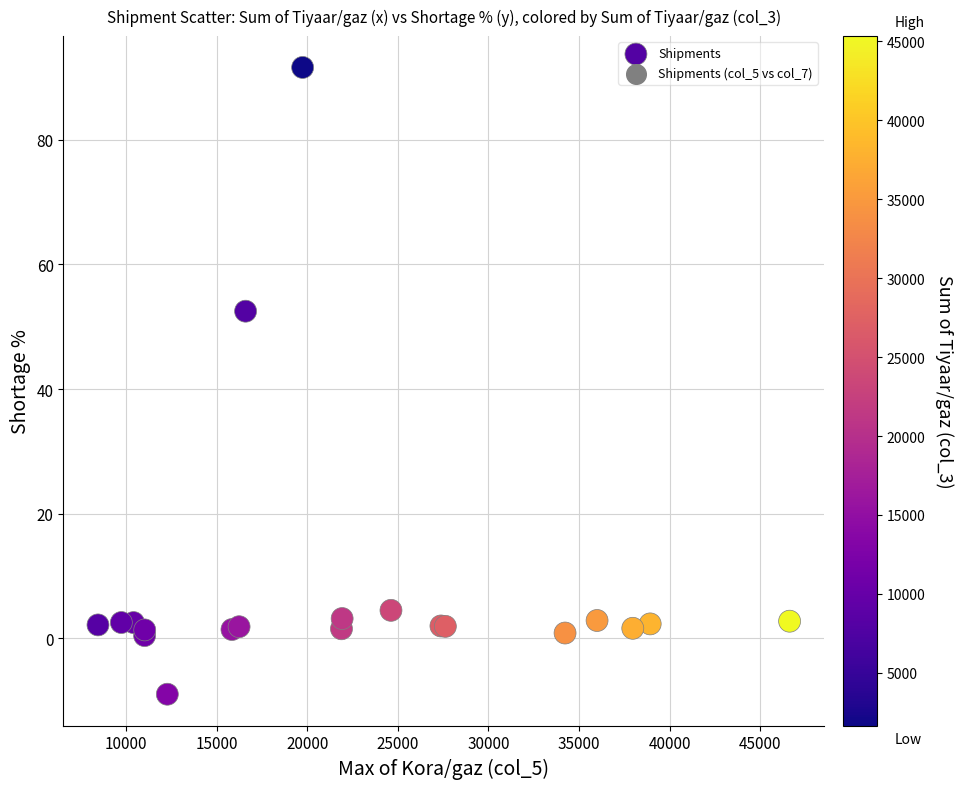

What Y value in the scatter plot is closest to 41?

52.5